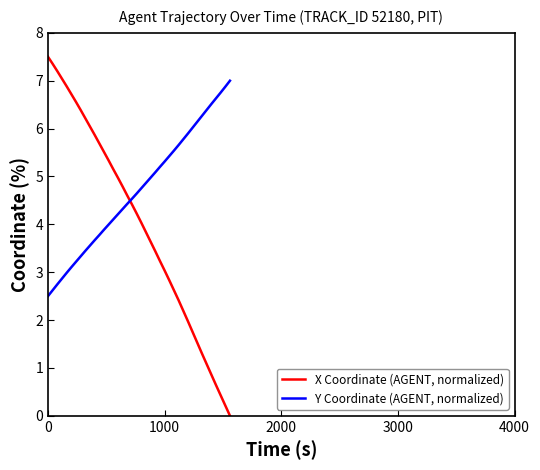

True or false: X Coordinate (AGENT, normalized) and Y Coordinate (AGENT, normalized) cross at least once.

True